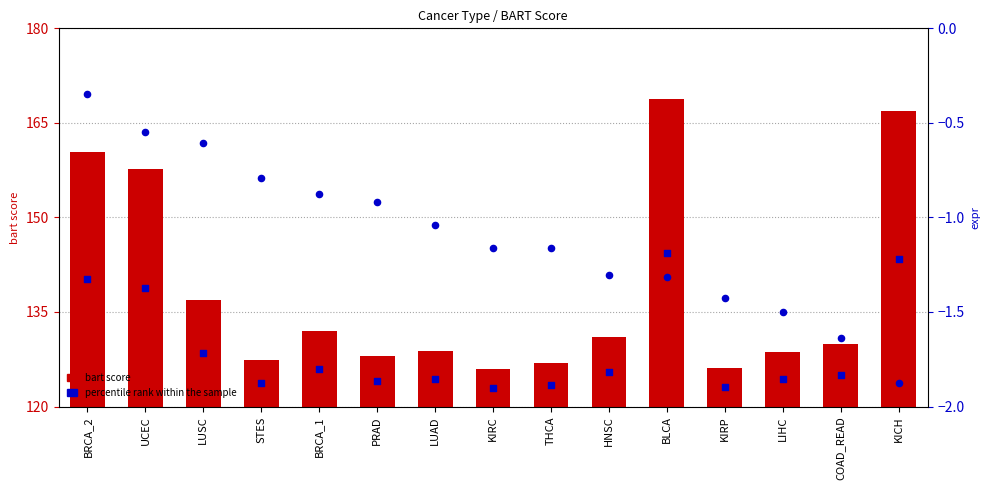

Which series has the largest total across all categories?

bart